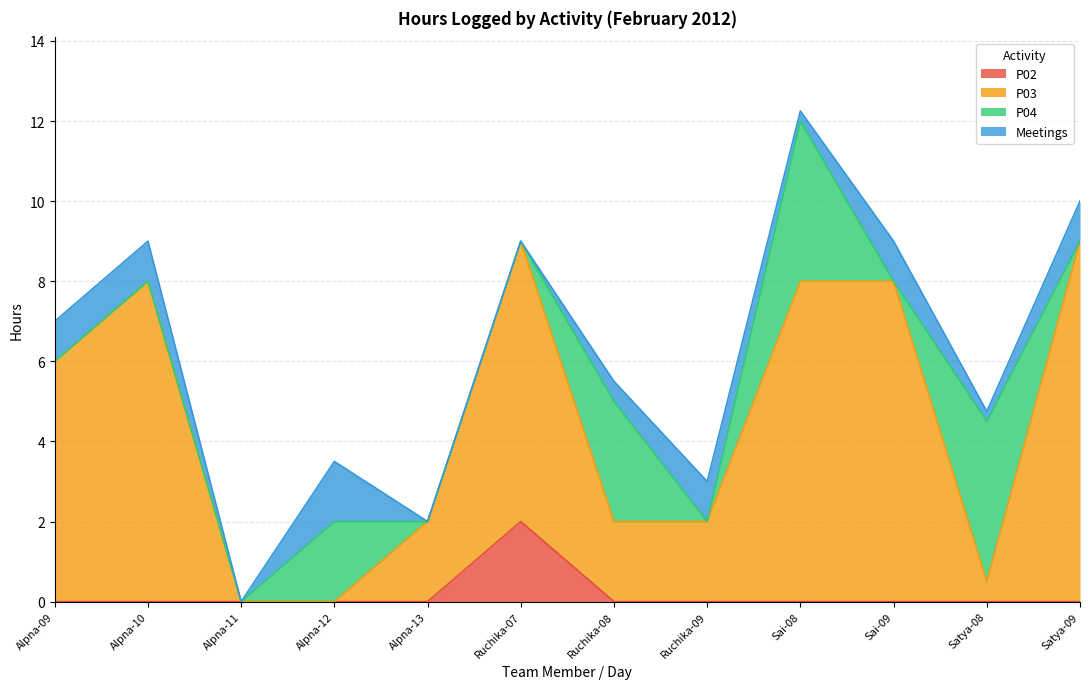

What is the highest value of the P02 series?

2.0